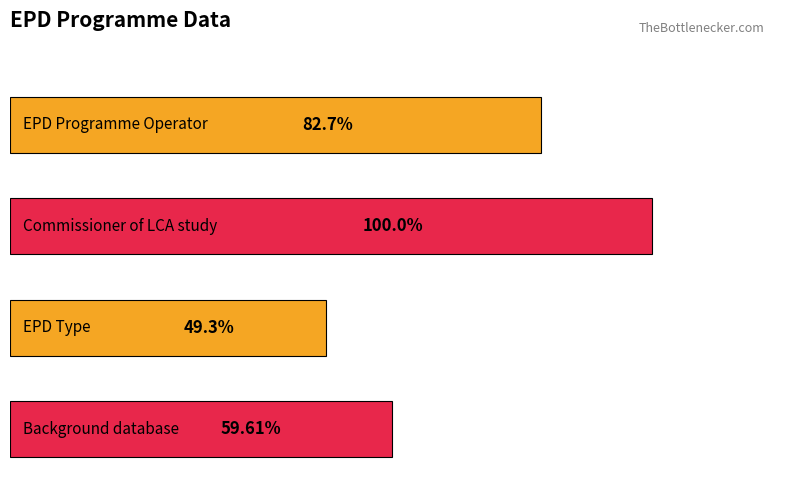

What is the difference between the maximum and second lowest values?

40.4